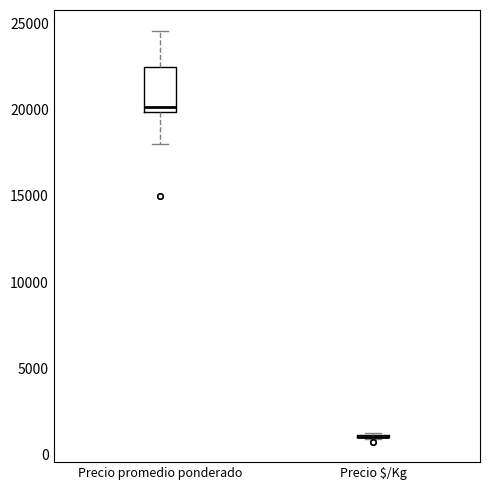

Reading left to right, read every box against the y-axis: the position of its median line, the range the box covers, and the ends of its whiskers. The values are not printed on the chart, so give them approximately, as read against the axis.

Precio promedio ponderado: median 20000 (just above the box's lower edge), box 20000 to 22500, whiskers 18000 to 24500
Precio $/Kg: box collapsed to a line at 1000, whiskers 1000 to 1000